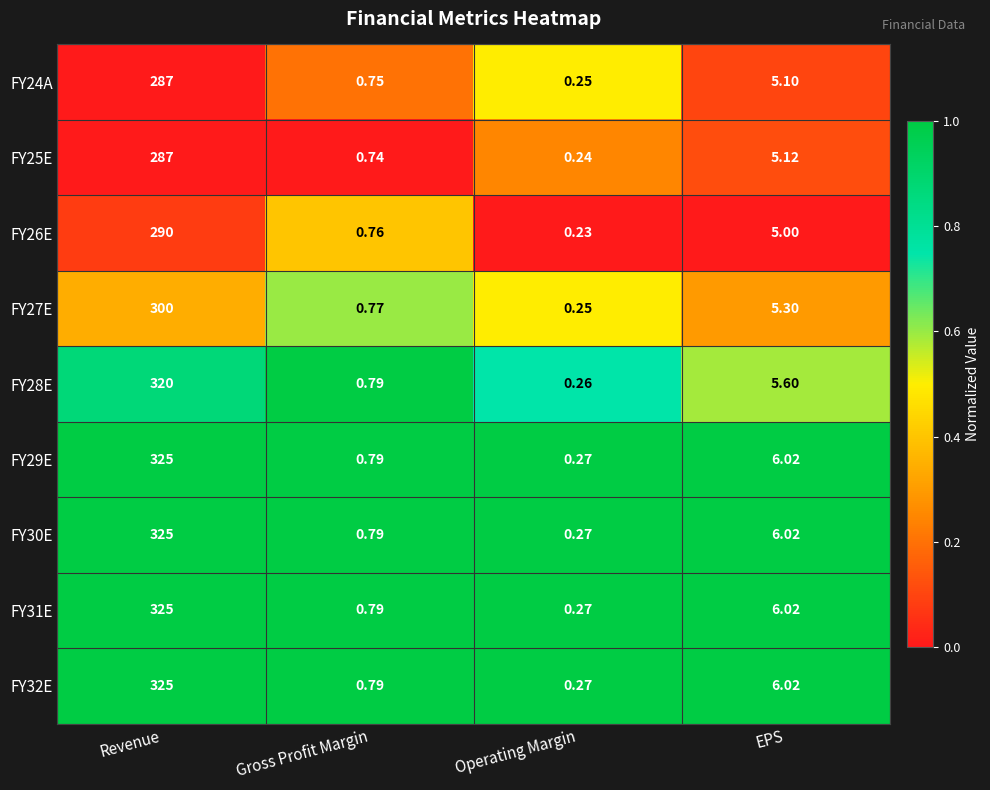

At which label does FY28E first exceed 5?

Revenue